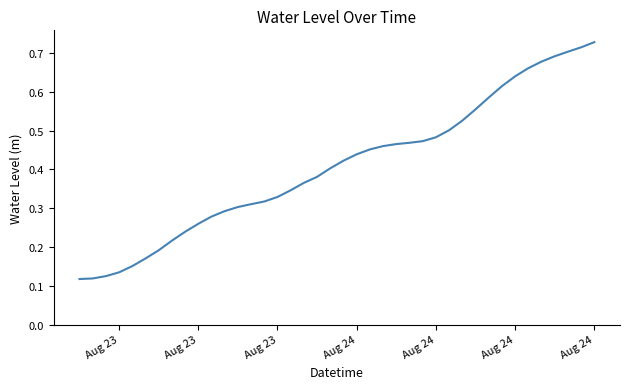

How many lines are shown in the chart?

1